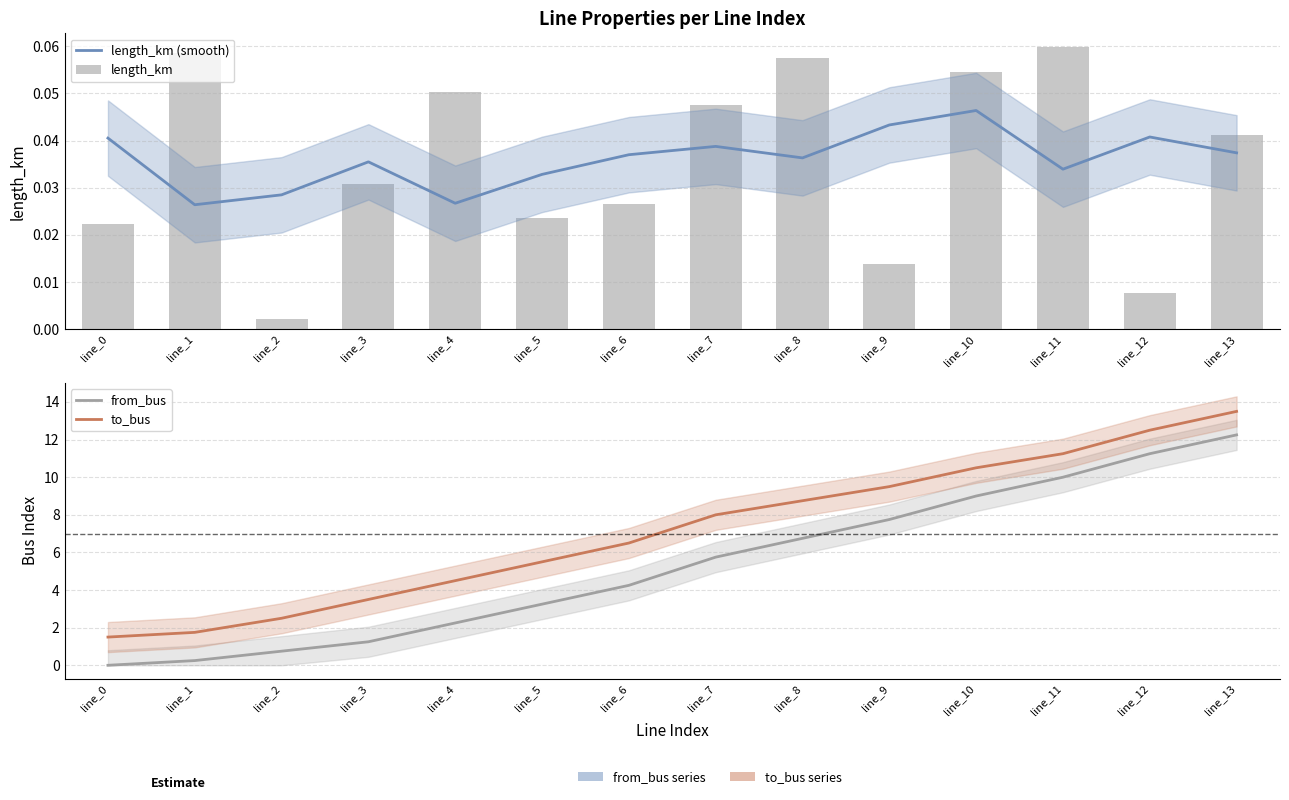

Reading left to right, what are all the values shown in this chart?

length_km (smooth): line_0=0.0	line_1=0.0	line_2=0.0	line_3=0.0	line_4=0.0	line_5=0.0	line_6=0.0	line_7=0.0	line_8=0.0	line_9=0.0	line_10=0.0	line_11=0.0	line_12=0.0	line_13=0.0
length_km: line_0=0.0	line_1=0.1	line_2=0.0	line_3=0.0	line_4=0.1	line_5=0.0	line_6=0.0	line_7=0.0	line_8=0.1	line_9=0.0	line_10=0.1	line_11=0.1	line_12=0.0	line_13=0.0
from_bus: line_0=0.0	line_1=0.2	line_2=0.8	line_3=1.2	line_4=2.2	line_5=3.2	line_6=4.2	line_7=5.8	line_8=6.8	line_9=7.8	line_10=9.0	line_11=10.0	line_12=11.2	line_13=12.2
to_bus: line_0=1.5	line_1=1.8	line_2=2.5	line_3=3.5	line_4=4.5	line_5=5.5	line_6=6.5	line_7=8.0	line_8=8.8	line_9=9.5	line_10=10.5	line_11=11.2	line_12=12.5	line_13=13.5